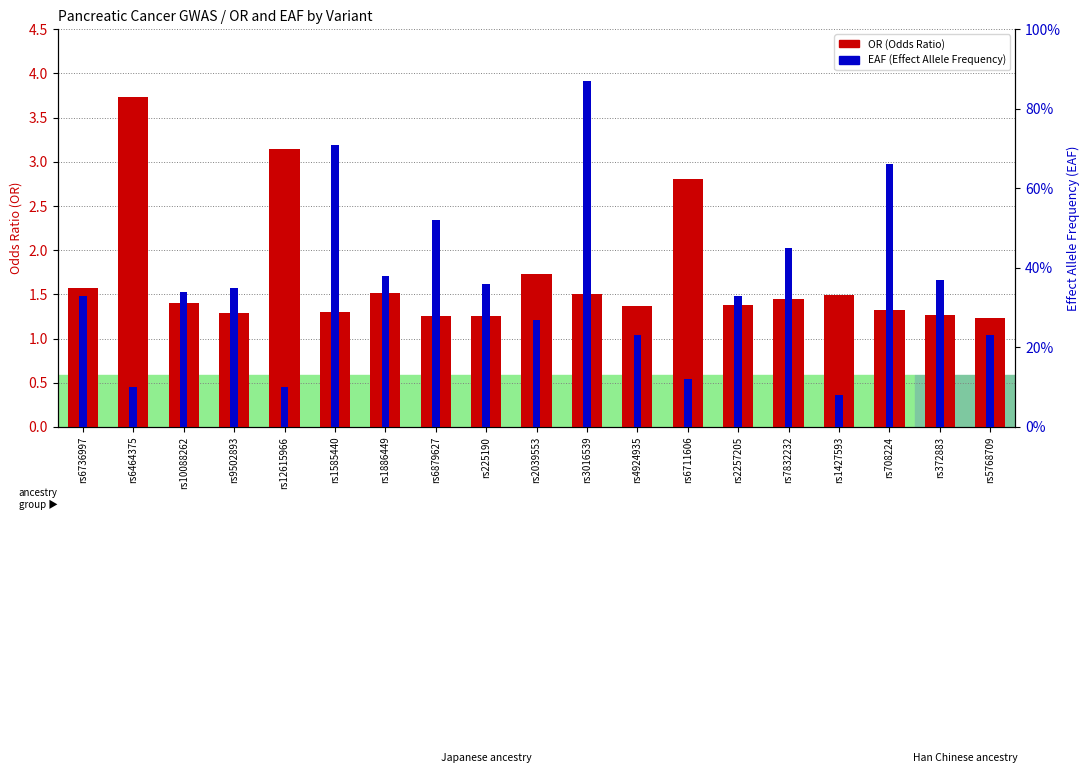

Reading left to right, what are all the values shown in this chart?

OR: 1.6	3.7	1.4	1.3	3.1	1.3	1.5	1.2	1.3	1.7	1.5	1.4	2.8	1.4	1.4	1.5	1.3	1.3	1.2
EAF: 0.3	0.1	0.3	0.3	0.1	0.7	0.4	0.5	0.4	0.3	0.9	0.2	0.1	0.3	0.5	0.1	0.7	0.4	0.2